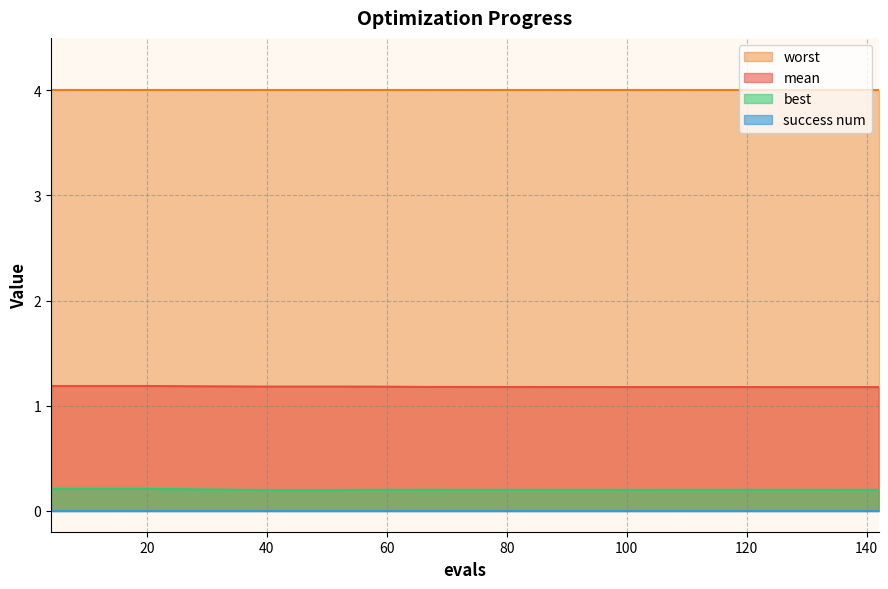

Which series has the largest total across all categories?

worst